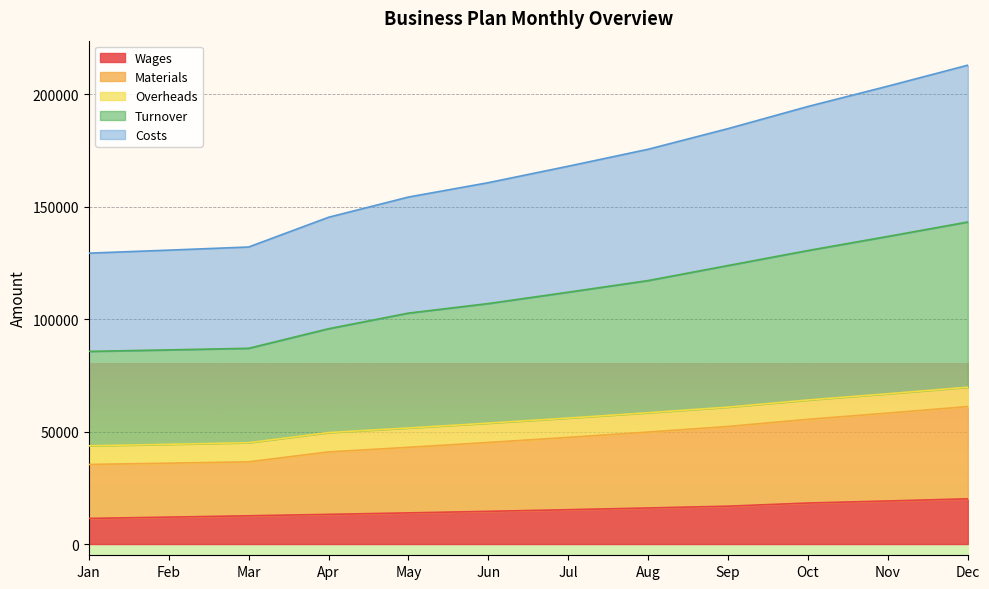

True or false: Wages has a value of 14549.6 at Jun.

True